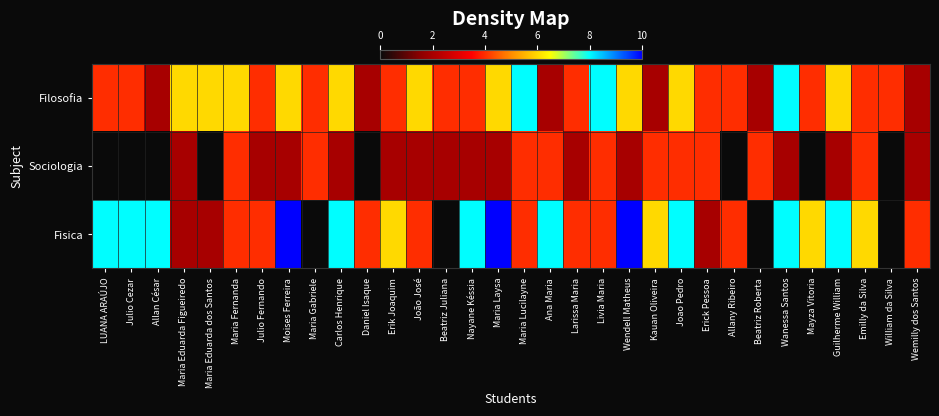

At Carlos Henrique, list the series in order from smallest to largest.

Sociologia, Filosofia, Fisica